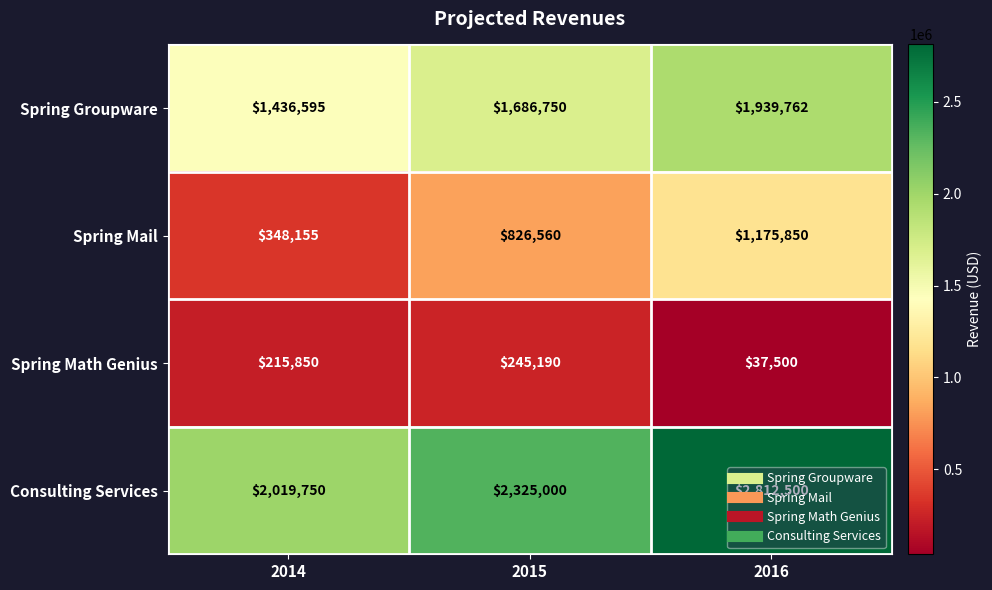

What is the total value across all series at 2014?

4020350